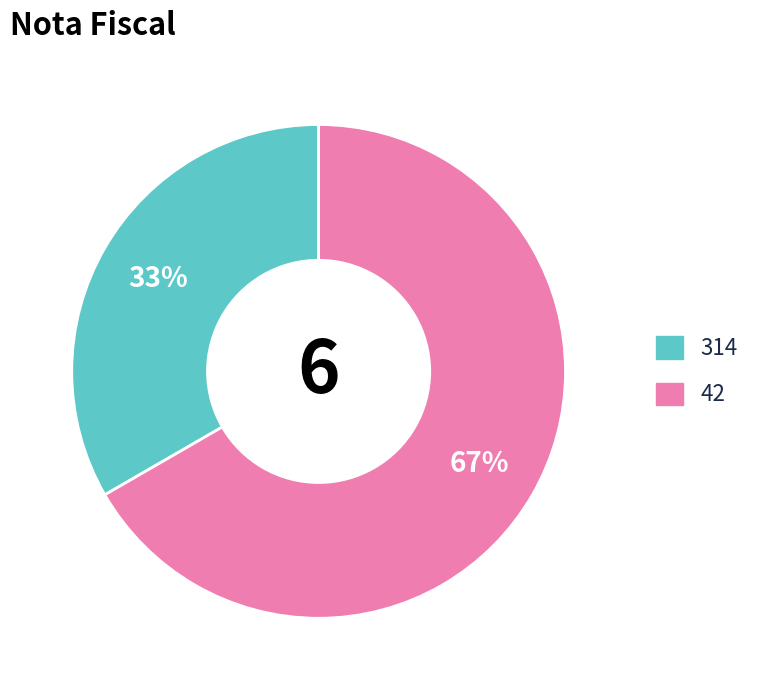

Which category has the smallest portion of the pie?

314